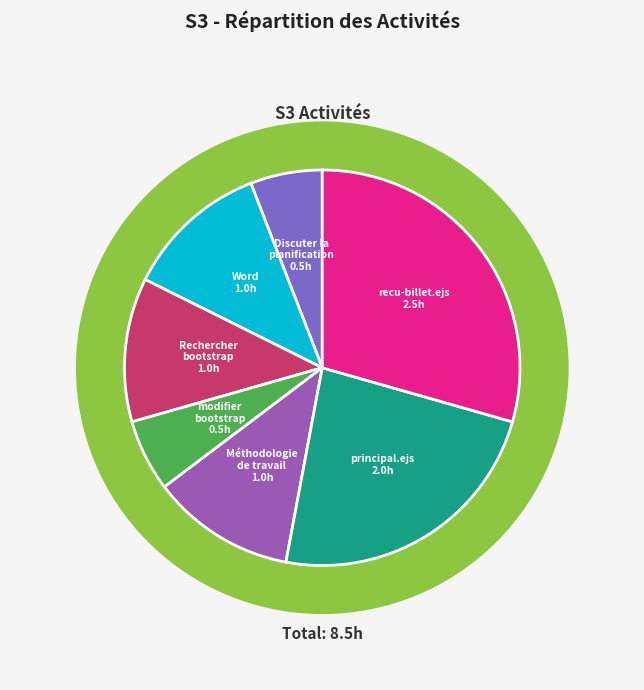

To the nearest percent, what is the combined percentage of Word and Méthodologie
de travail?

24%